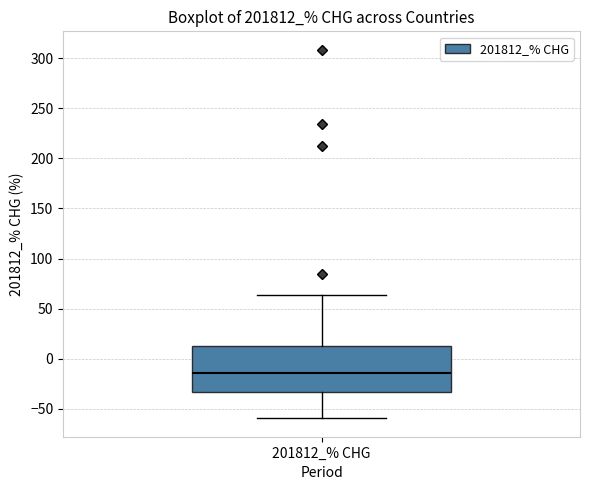

Transcribe this box plot: give where the median line is, the range the box spans, and where the two whiskers end, as read against the y-axis. The values are not printed on the chart, so give them approximately, as read against the axis.

median -15, box -35 to 15, whiskers -60 to 65